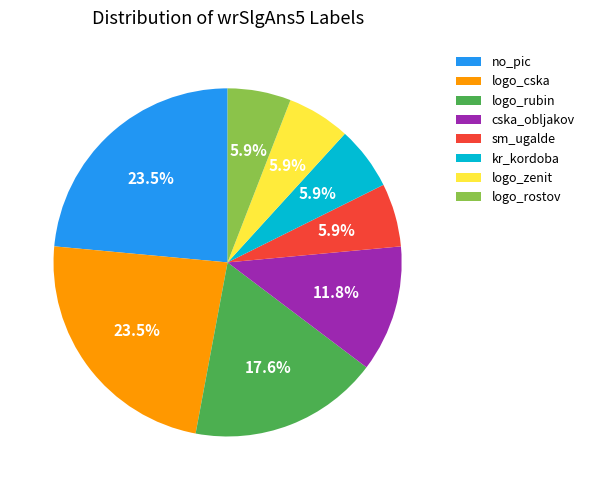

How many slices are in this pie chart?

8